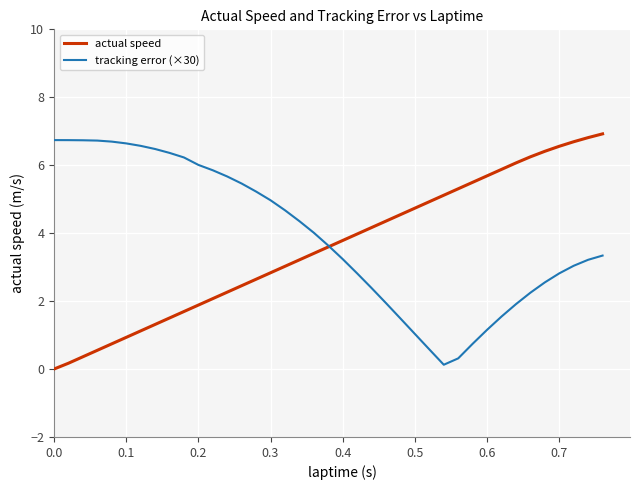

What is the highest value of the actual speed series?

6.9